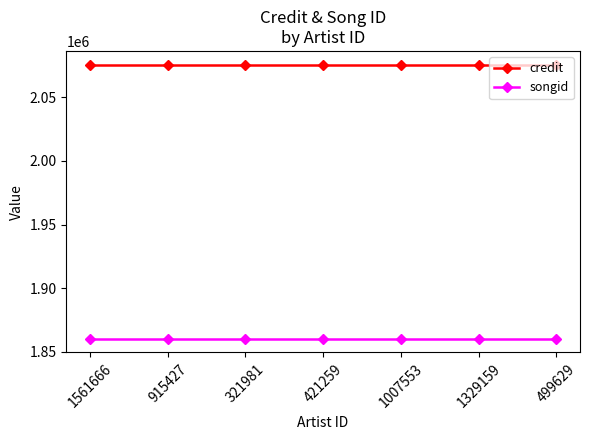

Does the chart have visible grid lines?

No